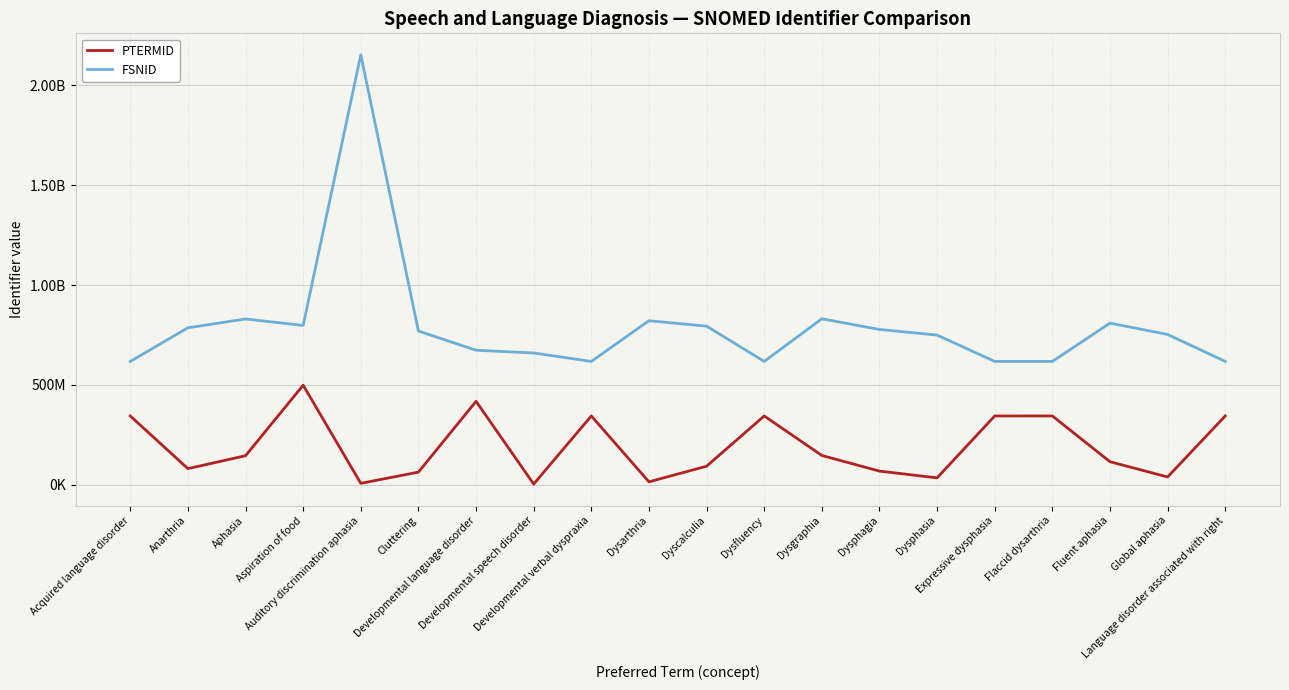

Between Acquired language disorder and Aspiration of food, which series saw the biggest shift?

FSNID